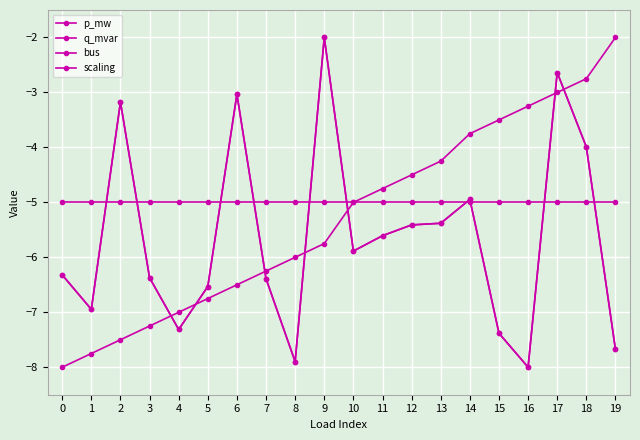

Does the chart have visible grid lines?

Yes